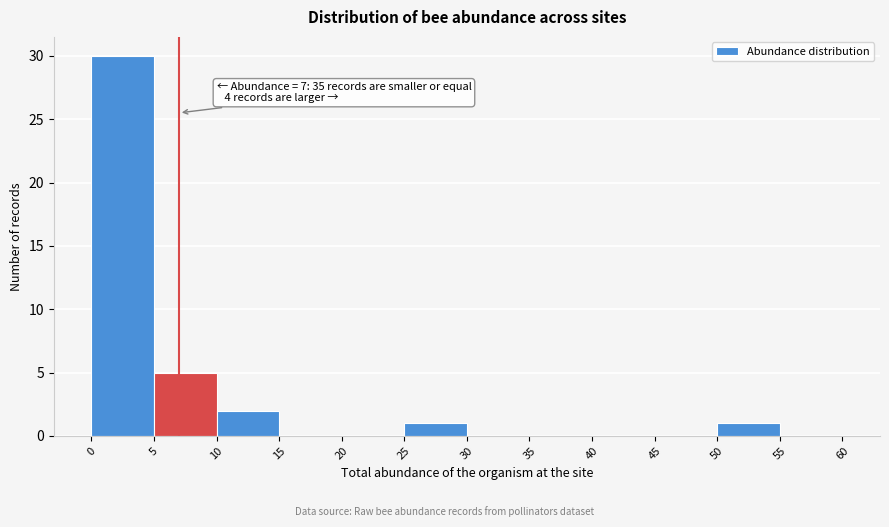

Over which range of the x-axis is the bar tallest?

0 to 5